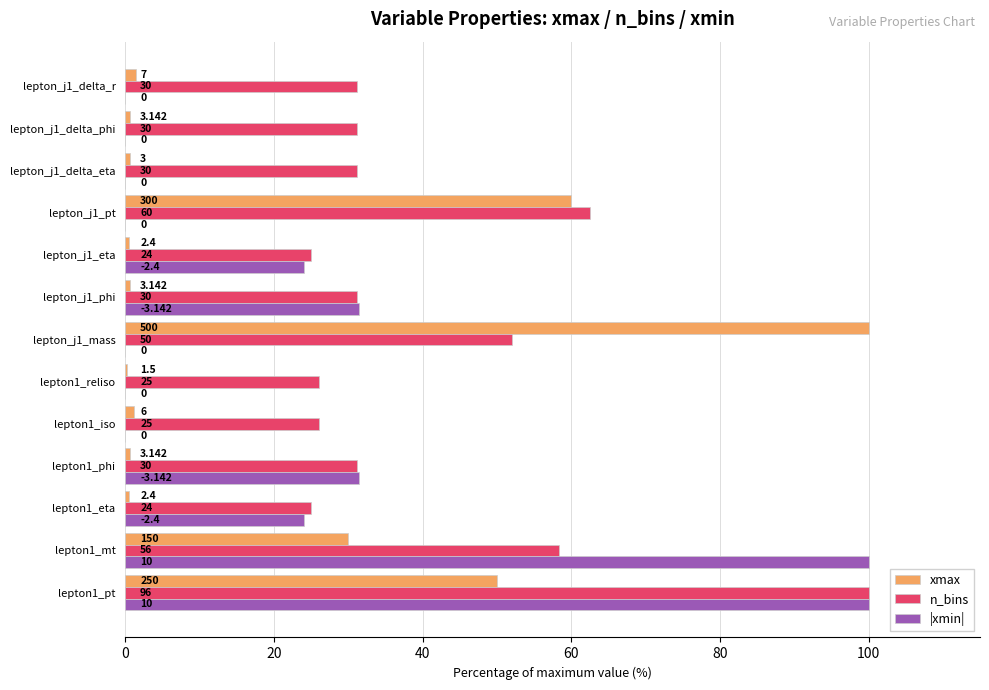

What are all the series names shown in the legend?

xmax, n_bins, |xmin|